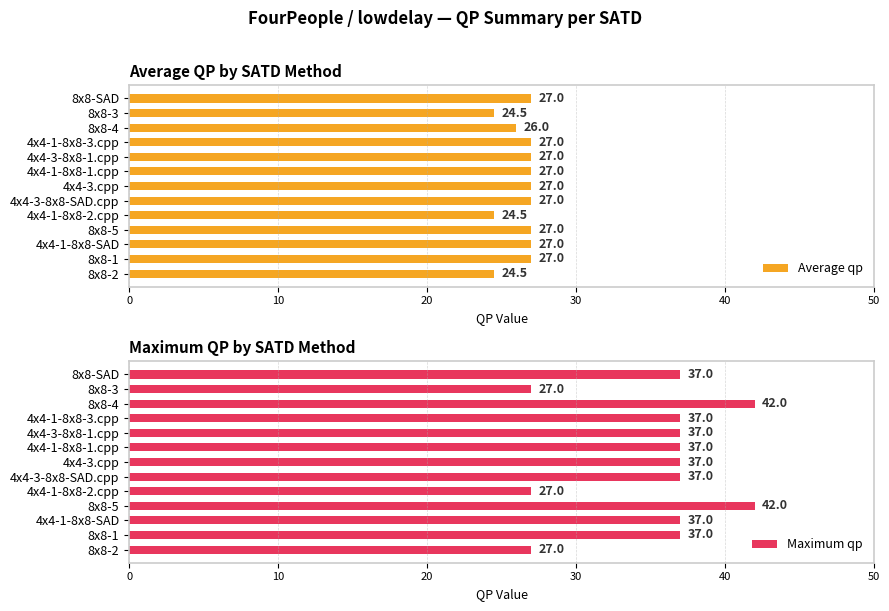

Reading right to left, what are all the values shown in this chart?

Average qp: 24.5	27.0	27.0	27.0	24.5	27.0	27.0	27.0	27.0	27.0	26.0	24.5	27.0
Maximum qp: 27.0	37.0	37.0	42.0	27.0	37.0	37.0	37.0	37.0	37.0	42.0	27.0	37.0